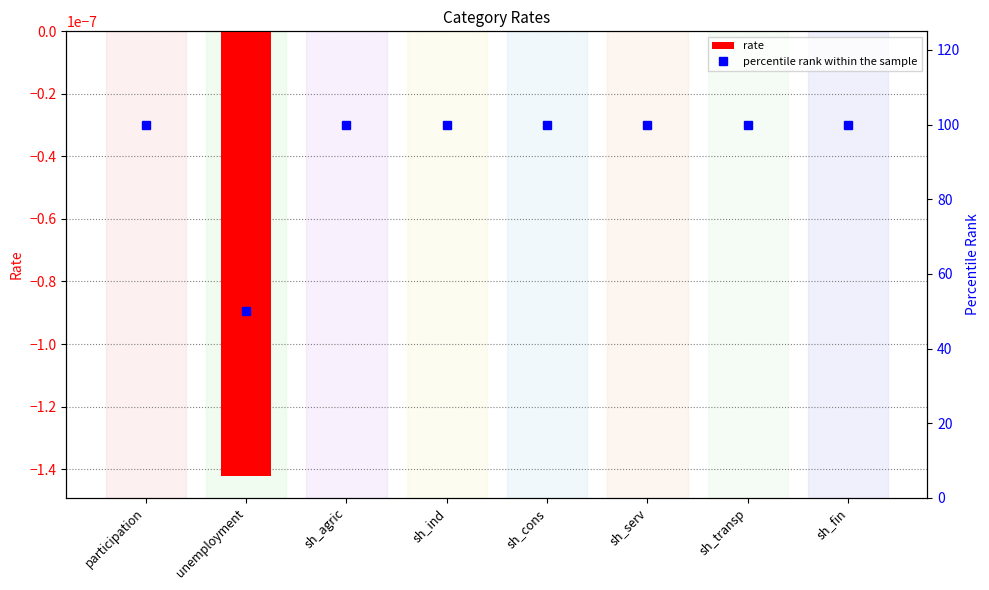

What is the value of the percentile rank within the sample bar at the 6th from the left?

100.0